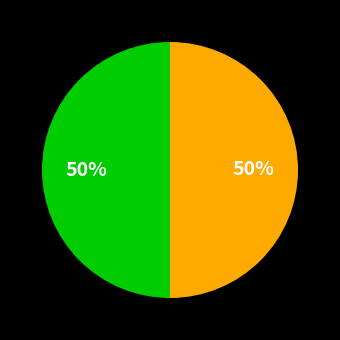

How many segments does this pie chart have?

2